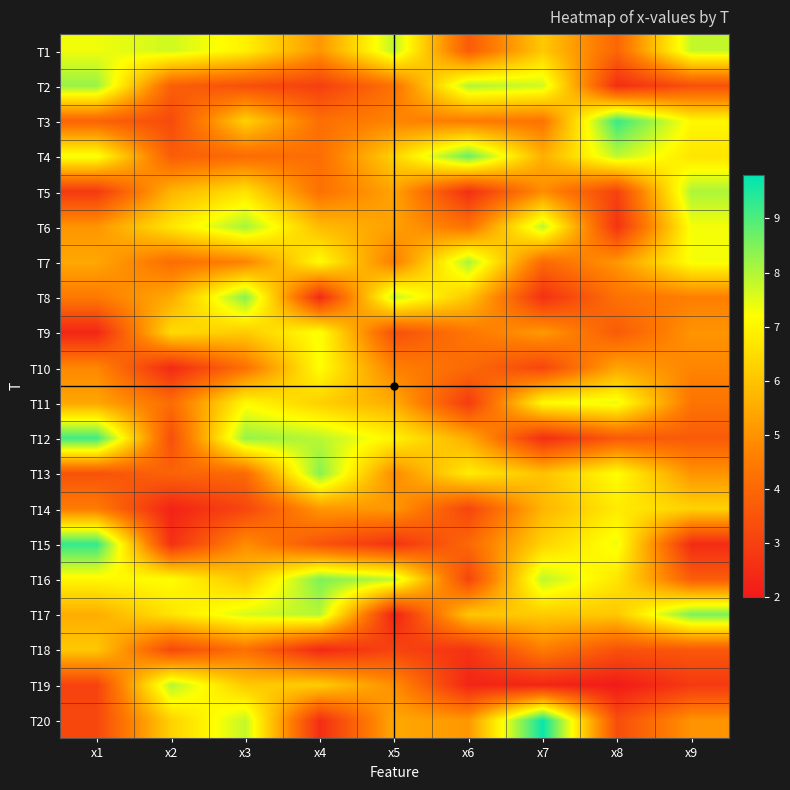

Rank the series by their maximum value, from lowest to highest.

T18, T14, T10, T9, T11, T1, T19, T5, T7, T6, T2, T13, T8, T16, T17, T4, T12, T3, T15, T20